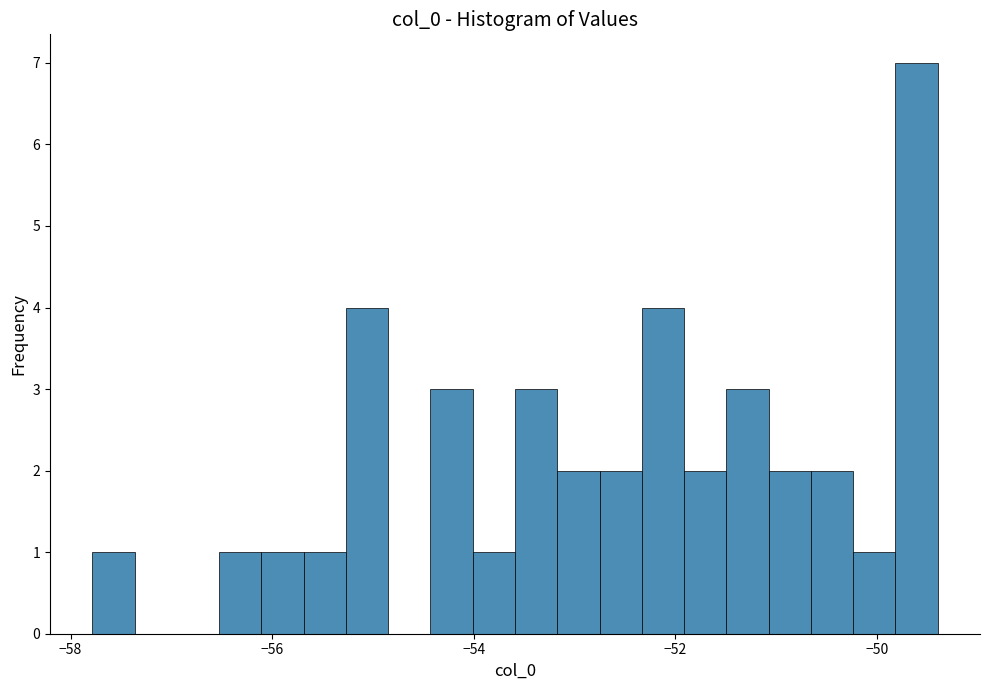

Around what value on the x-axis is the tallest bar? Give the approximate position of its centre, as read against the axis.

-49.6